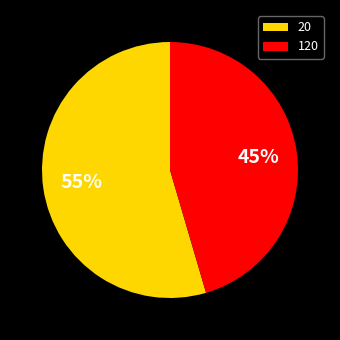

Which category has the smallest portion of the pie?

120